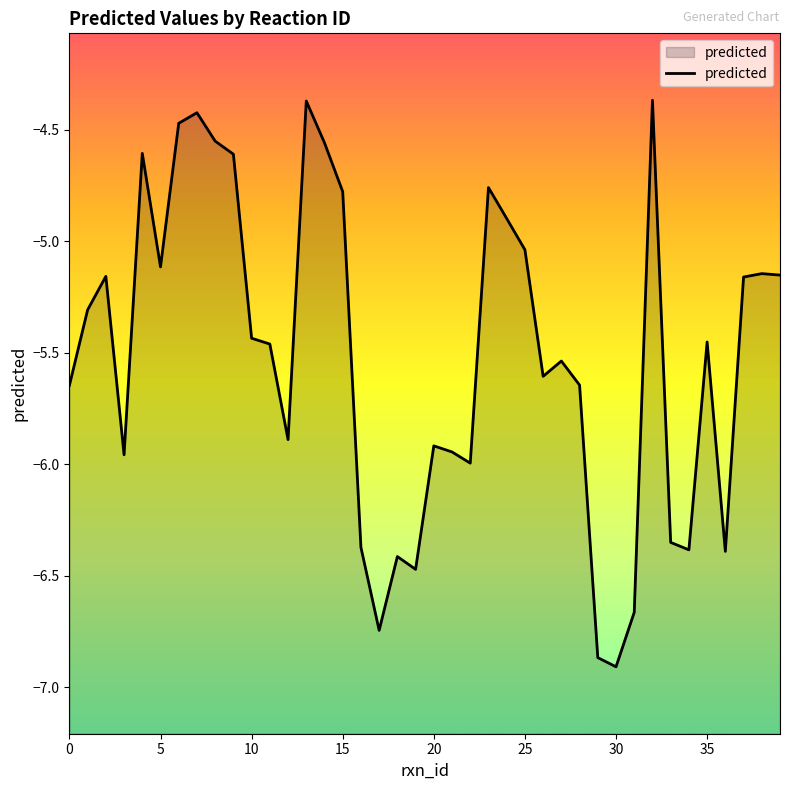

True or false: the data has more than 1 interior local peaks.

True